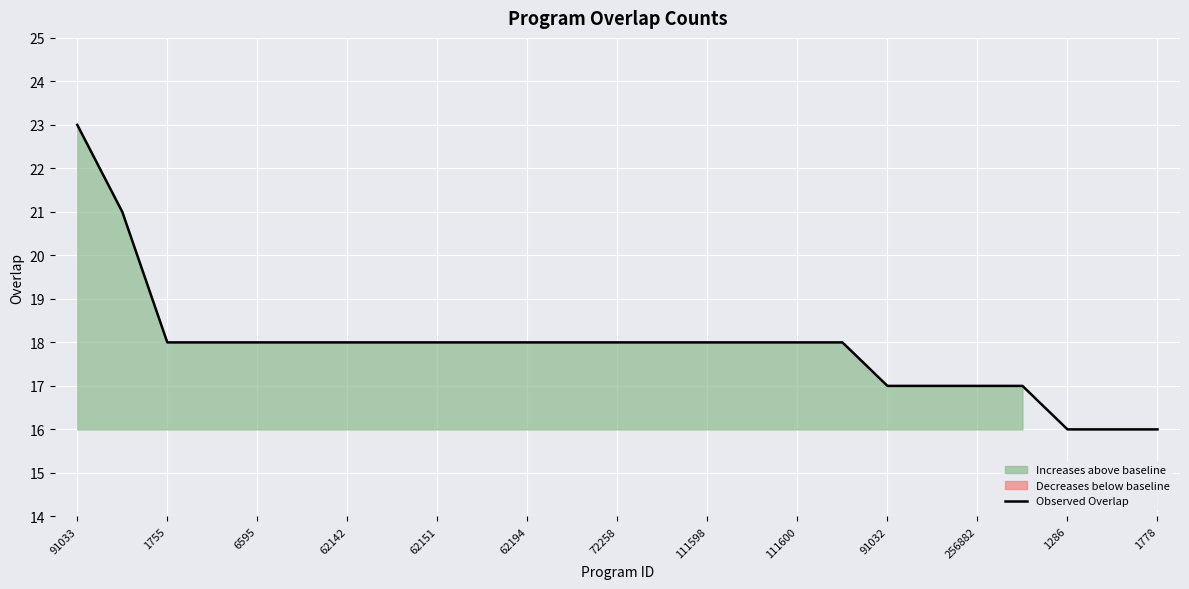

How many values are between 17 and 18?

20